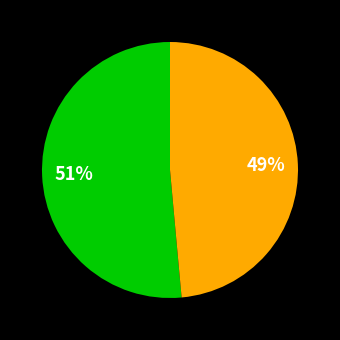

To the nearest percent, what is the average slice percentage?

50%